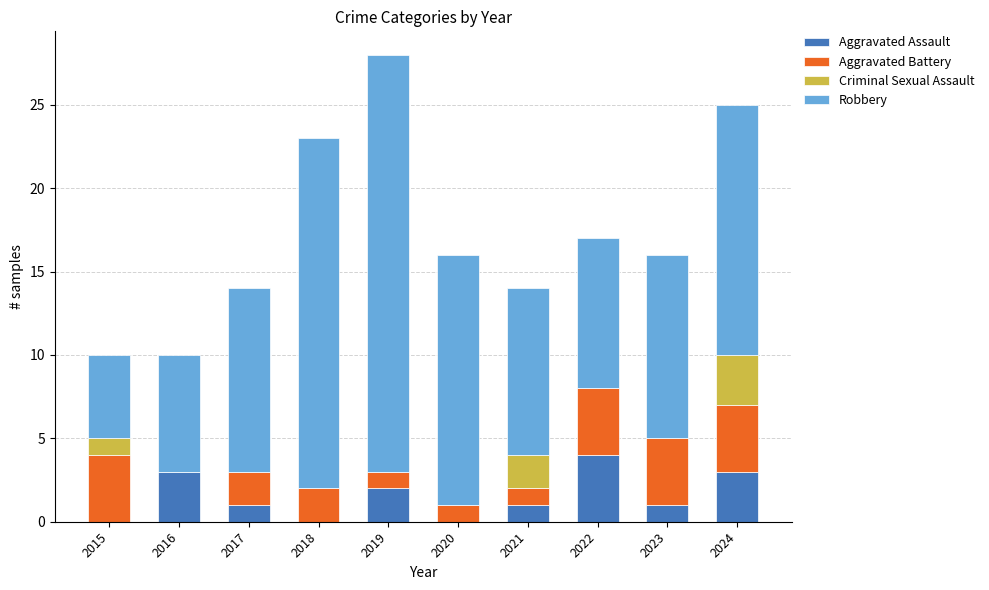

The Aggravated Assault series shows 3 at 2016. True or false?

True